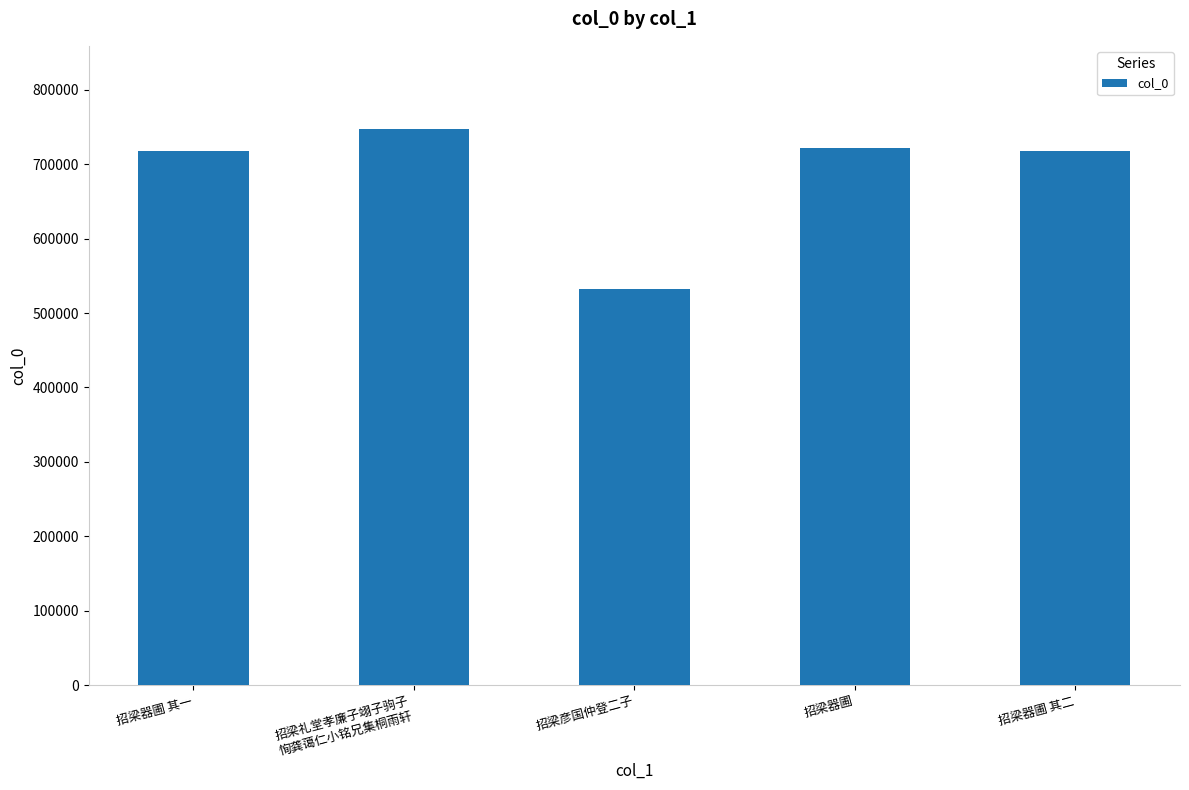

What value does the data have at 招梁器圃 其二?

718191